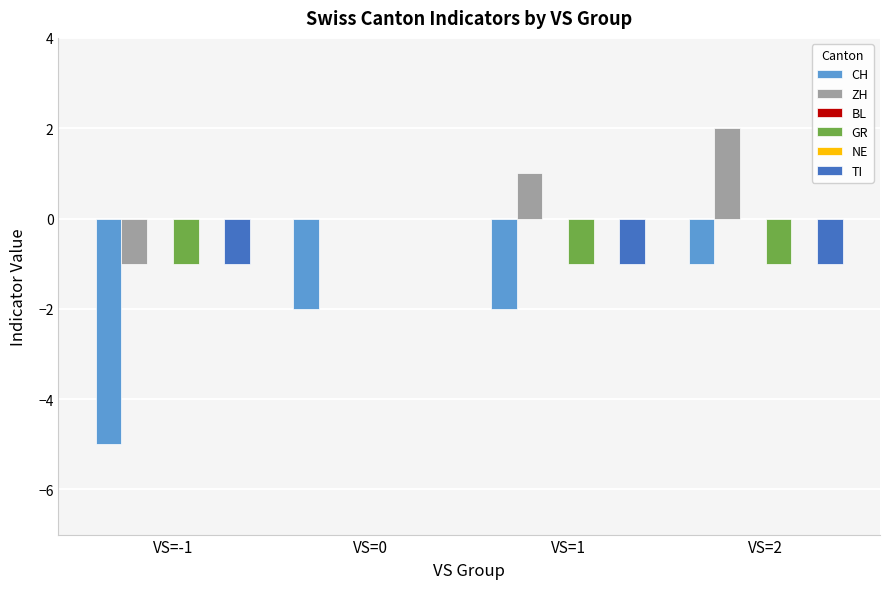

List the series in order of their peak value, highest first.

ZH, BL, GR, NE, TI, CH